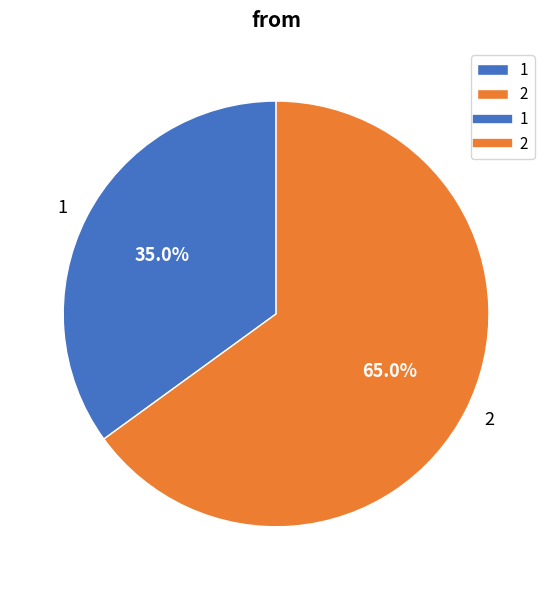

Is there any slice that represents more than half of the pie?

Yes